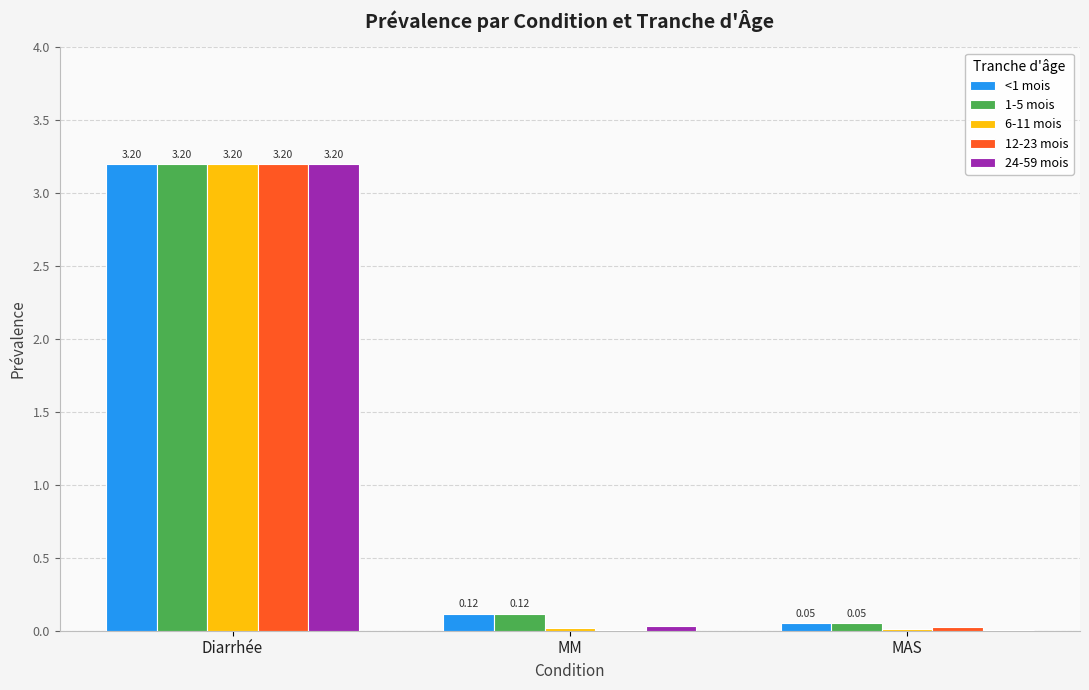

At which label does 12-23 mois reach its peak?

Diarrhée